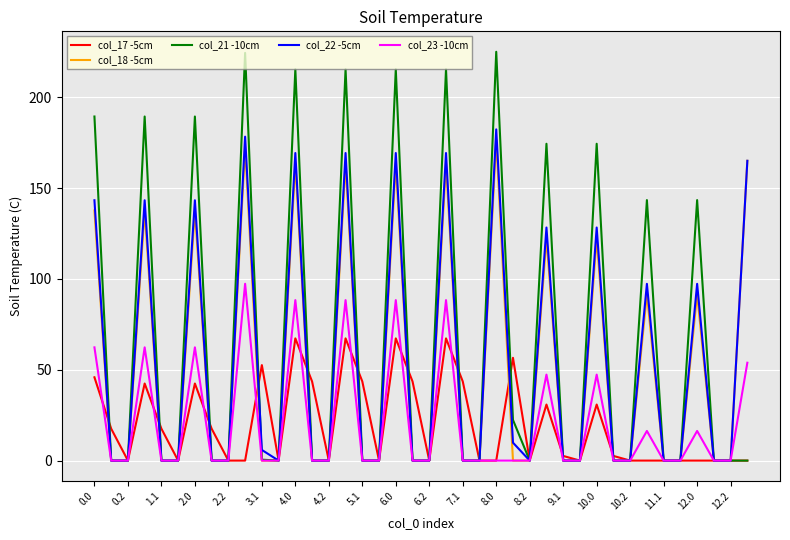

Which series has the largest total across all categories?

col_21 -10cm